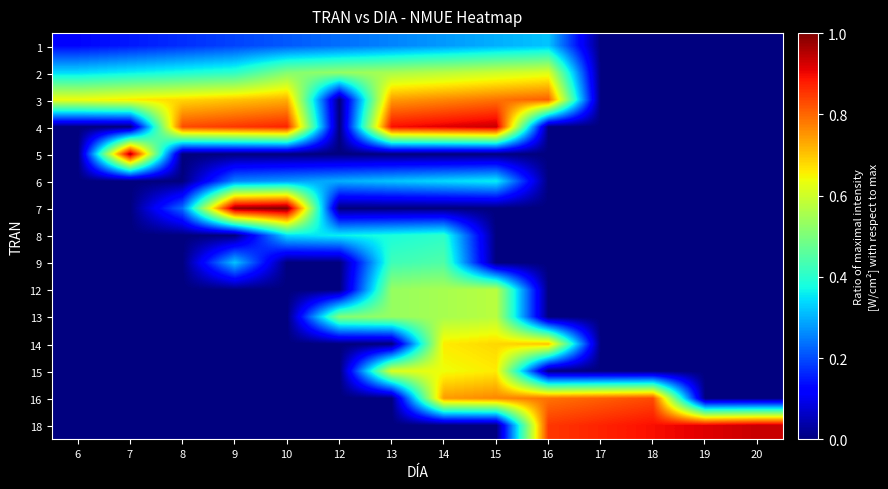

Reading left to right, what are all the values shown in this chart?

1: 6=0.1	7=0.1	8=0.2	9=0.2	10=0.2	12=0.2	13=0.3	14=0.3	15=0.3	16=0.3	17=0.0	18=0.0	19=0.0	20=0.0
2: 6=0.3	7=0.4	8=0.4	9=0.4	10=0.5	12=0.5	13=0.6	14=0.6	15=0.6	16=0.6	17=0.0	18=0.0	19=0.0	20=0.0
3: 6=0.6	7=0.7	8=0.7	9=0.7	10=0.7	12=0.0	13=0.7	14=0.8	15=0.8	16=0.8	17=0.0	18=0.0	19=0.0	20=0.0
4: 6=0.0	7=0.0	8=0.8	9=0.9	10=0.9	12=0.0	13=0.9	14=0.9	15=0.9	16=0.0	17=0.0	18=0.0	19=0.0	20=0.0
5: 6=0.0	7=1.0	8=0.0	9=0.0	10=0.0	12=0.0	13=0.0	14=0.0	15=0.0	16=0.0	17=0.0	18=0.0	19=0.0	20=0.0
6: 6=0.0	7=0.0	8=0.0	9=0.3	10=0.3	12=0.3	13=0.3	14=0.3	15=0.4	16=0.0	17=0.0	18=0.0	19=0.0	20=0.0
7: 6=0.0	7=0.0	8=0.2	9=1.0	10=1.0	12=0.0	13=0.0	14=0.0	15=0.0	16=0.0	17=0.0	18=0.0	19=0.0	20=0.0
8: 6=0.0	7=0.0	8=0.0	9=0.0	10=0.3	12=0.4	13=0.4	14=0.4	15=0.0	16=0.0	17=0.0	18=0.0	19=0.0	20=0.0
9: 6=0.0	7=0.0	8=0.0	9=0.3	10=0.0	12=0.0	13=0.4	14=0.4	15=0.0	16=0.0	17=0.0	18=0.0	19=0.0	20=0.0
12: 6=0.0	7=0.0	8=0.0	9=0.0	10=0.0	12=0.0	13=0.5	14=0.6	15=0.6	16=0.0	17=0.0	18=0.0	19=0.0	20=0.0
13: 6=0.0	7=0.0	8=0.0	9=0.0	10=0.0	12=0.5	13=0.5	14=0.6	15=0.6	16=0.0	17=0.0	18=0.0	19=0.0	20=0.0
14: 6=0.0	7=0.0	8=0.0	9=0.0	10=0.0	12=0.0	13=0.0	14=0.7	15=0.7	16=0.7	17=0.0	18=0.0	19=0.0	20=0.0
15: 6=0.0	7=0.0	8=0.0	9=0.0	10=0.0	12=0.0	13=0.6	14=0.6	15=0.7	16=0.0	17=0.0	18=0.0	19=0.0	20=0.0
16: 6=0.0	7=0.0	8=0.0	9=0.0	10=0.0	12=0.0	13=0.0	14=0.7	15=0.8	16=0.8	17=0.8	18=0.8	19=0.0	20=0.0
18: 6=0.0	7=0.0	8=0.0	9=0.0	10=0.0	12=0.0	13=0.0	14=0.0	15=0.0	16=0.9	17=0.9	18=0.9	19=0.9	20=0.9